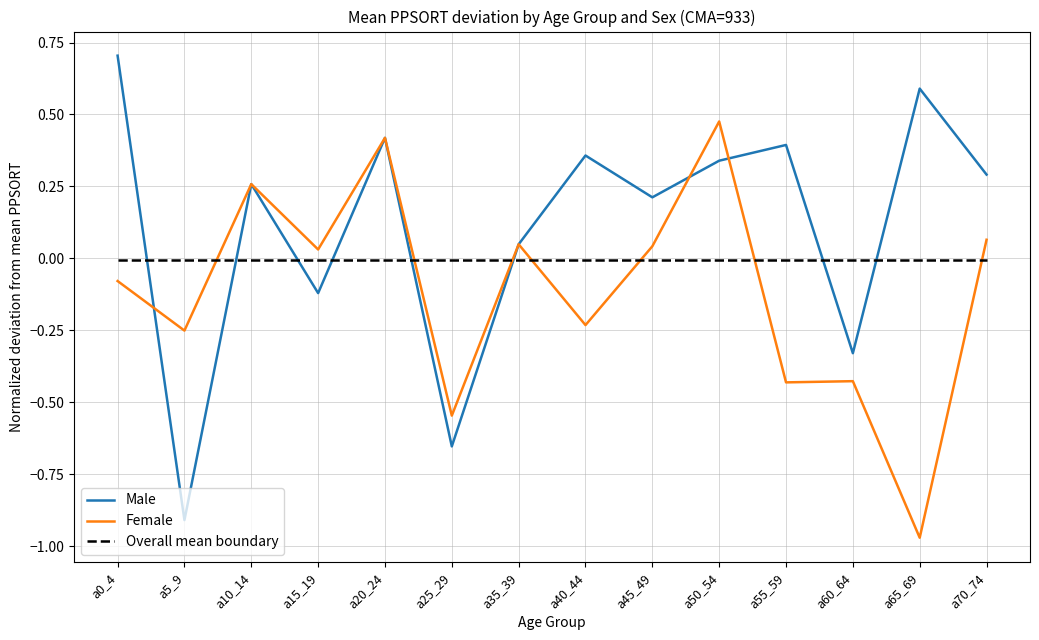

Rank the series at a45_49 from highest to lowest value.

Male, Female, Overall mean boundary